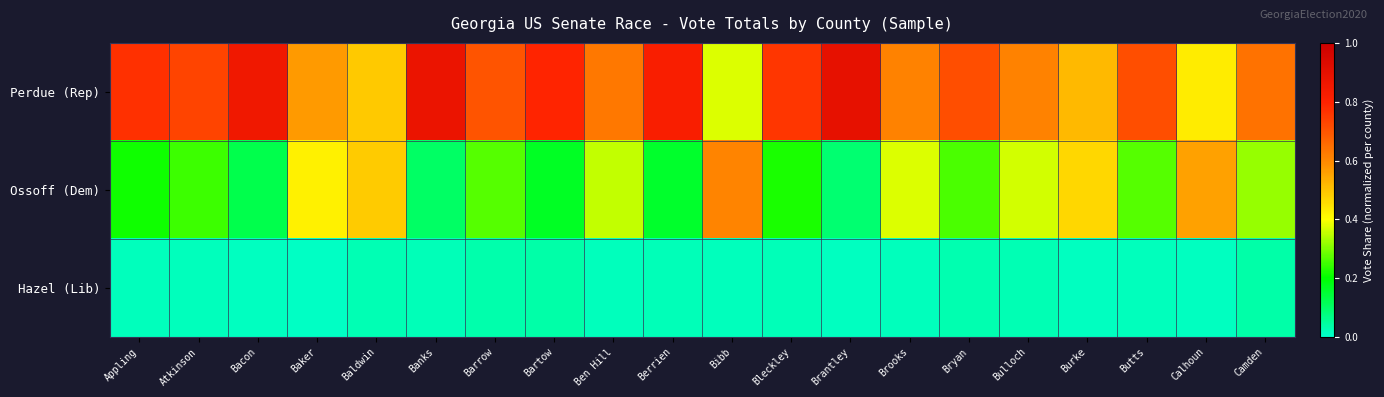

Rank the series by their average value, from lowest to highest.

Hazel (Lib), Ossoff (Dem), Perdue (Rep)